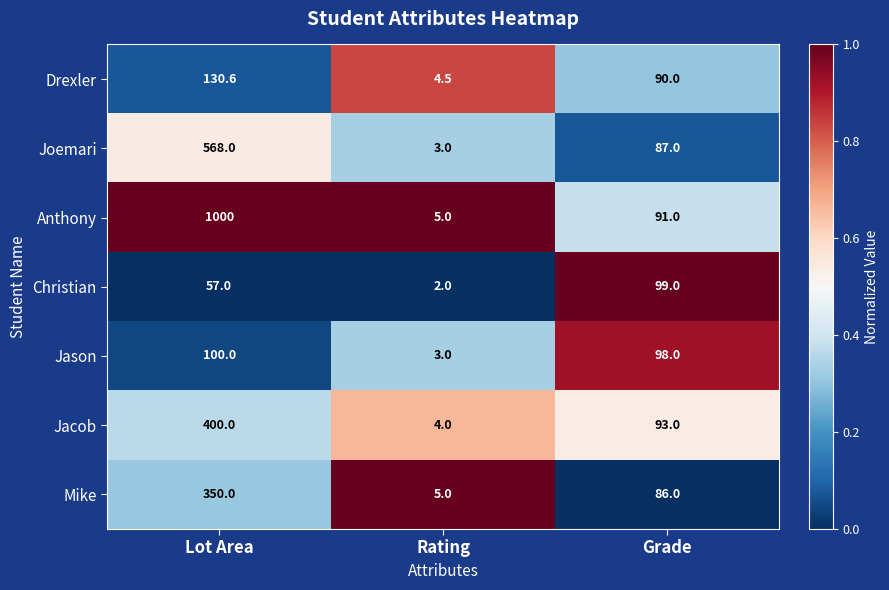

What is the total value across all series at Rating?

26.5